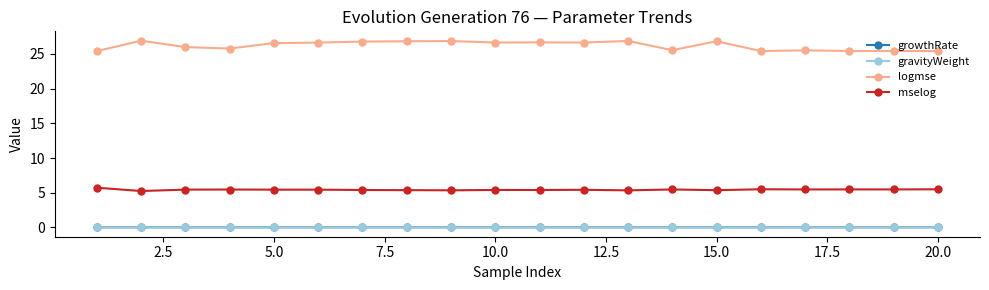

How many mselog values are between 5 and 6?

20